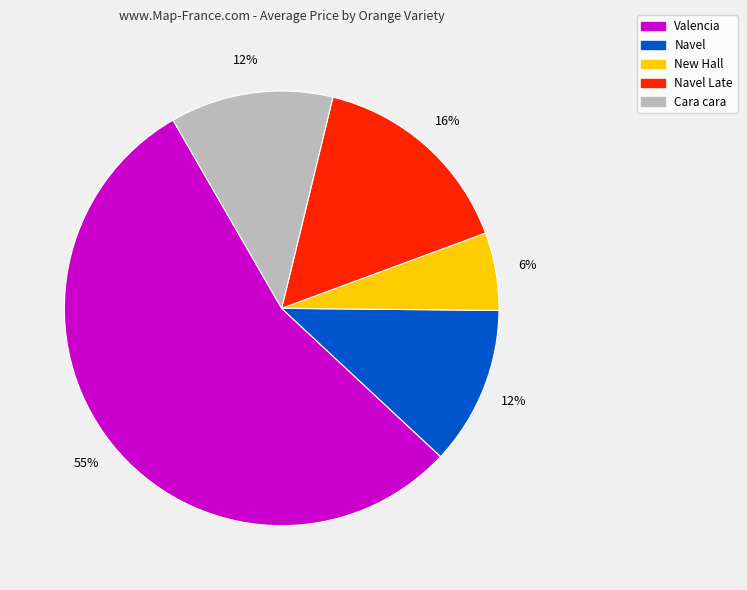

Is there any slice that represents more than half of the pie?

Yes